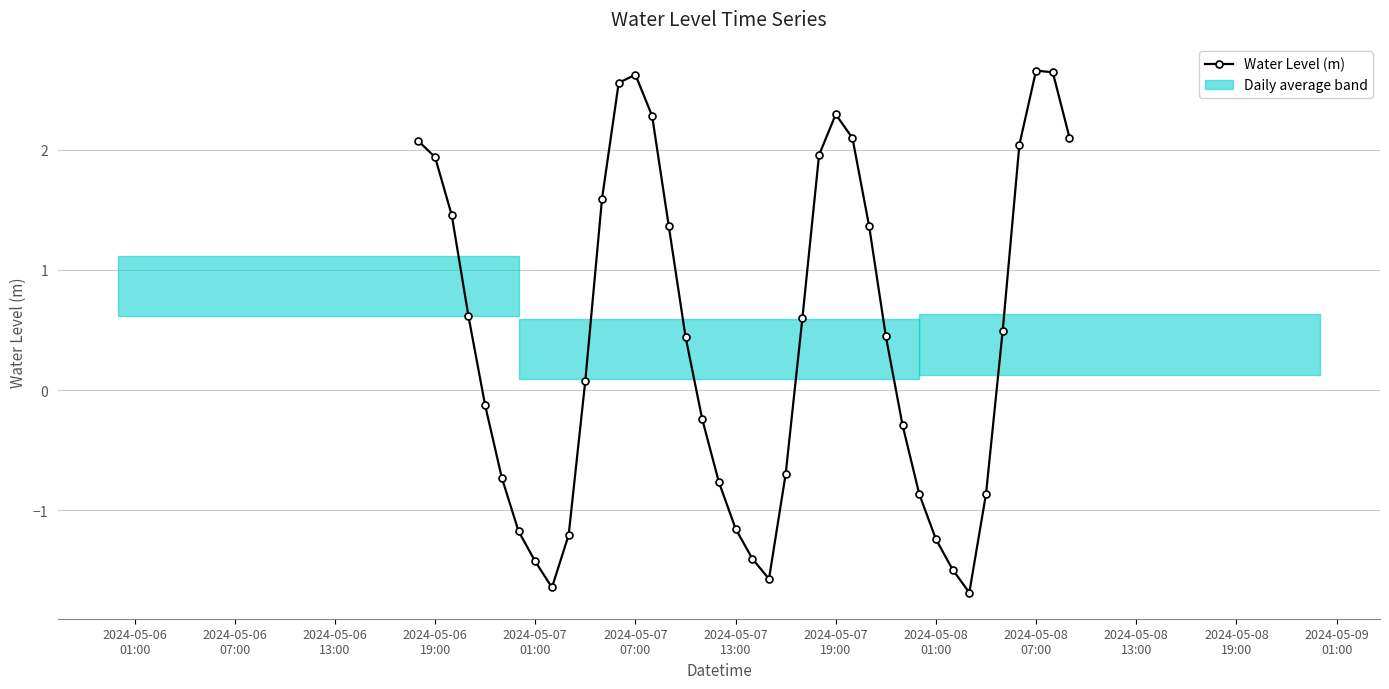

What is the greatest value displayed?

2.7